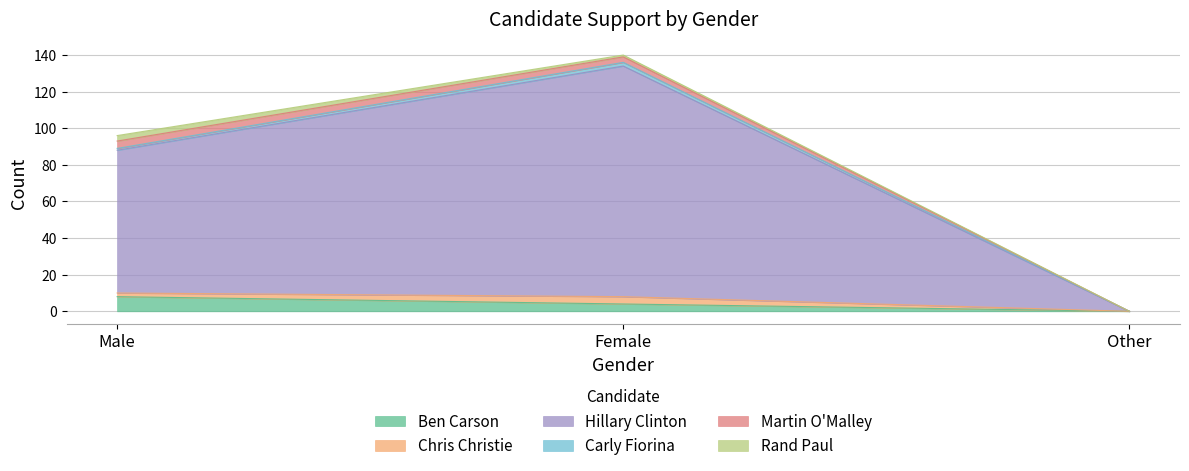

At how many categories does at least one series exceed 32?

2